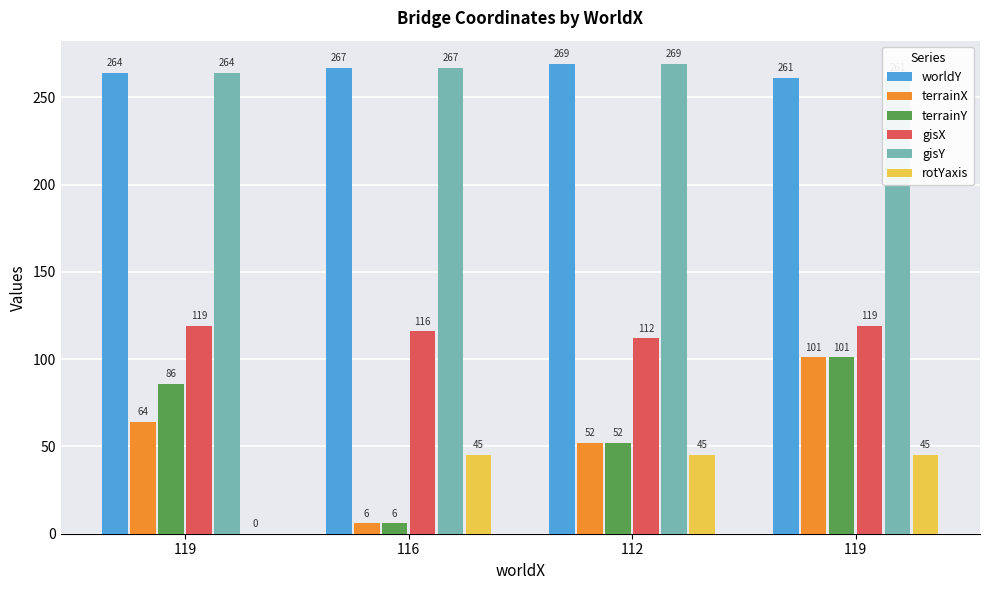

Which category has the highest value in the gisY series?

112